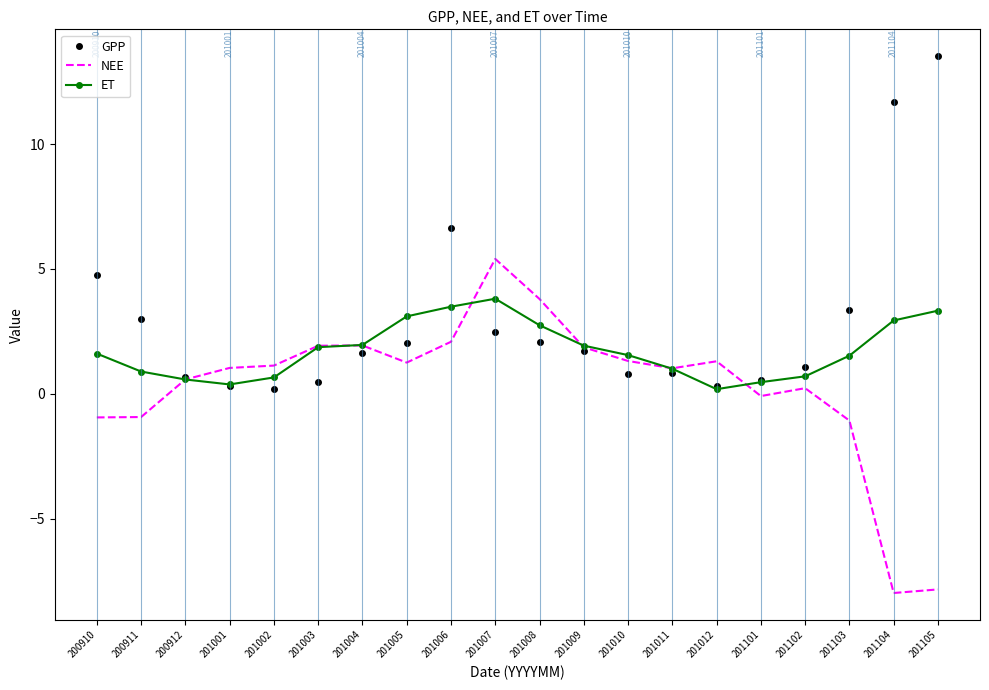

What is the difference between the NEE values at 201003 and 200911?

2.9